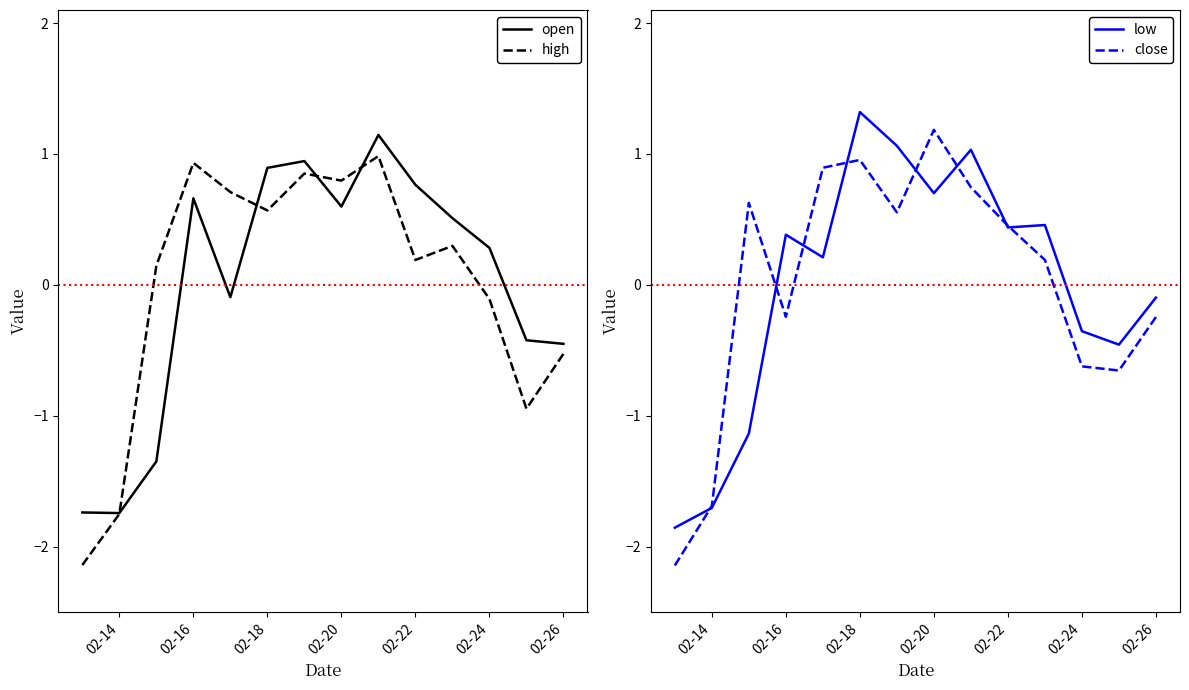

The value of open at 02-16 is 0.7. True or false?

True